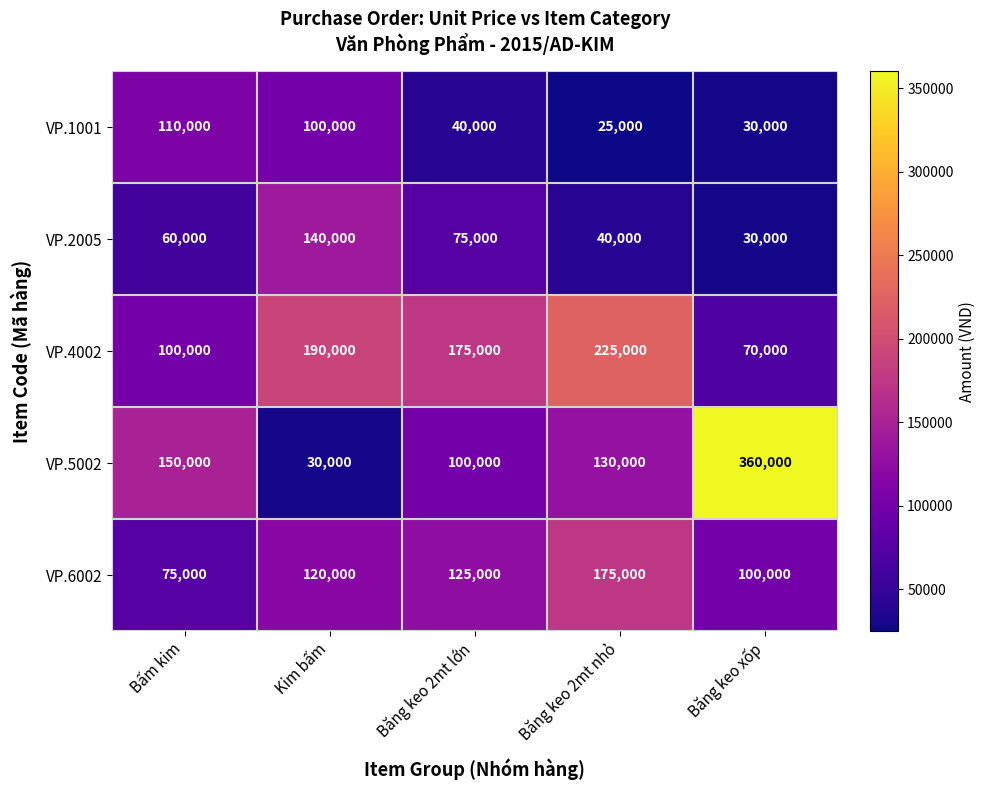

What is the spread (max minus min) of values at Băng keo xốp?

330000